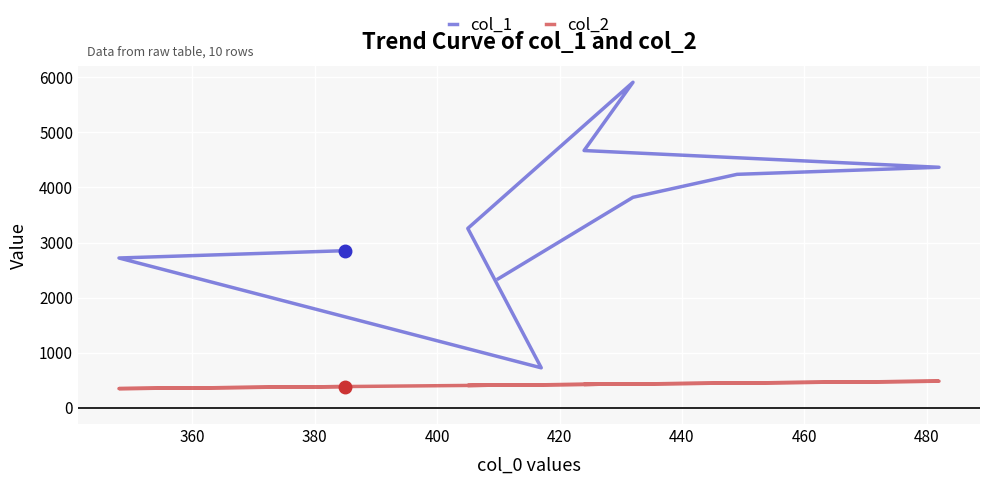

Is it true that col_1 equals 1143 at 380?

False